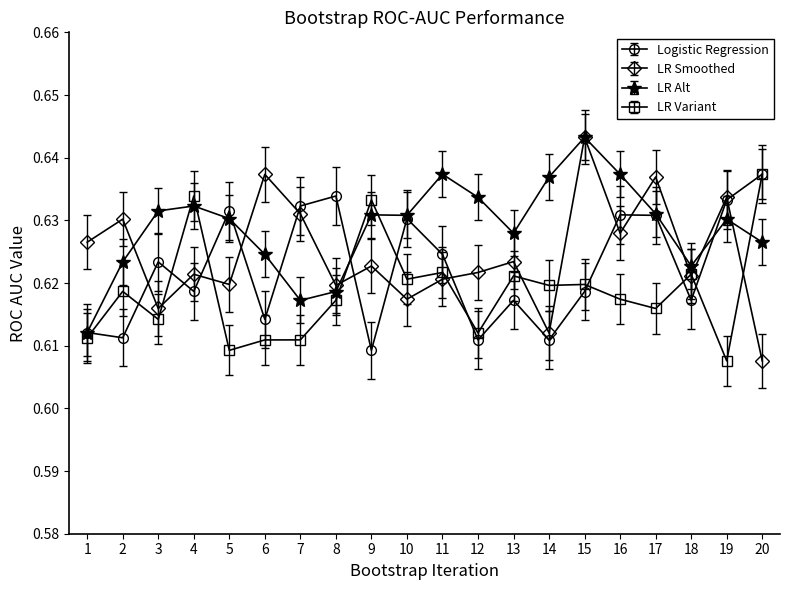

How many series are shown in this chart?

4